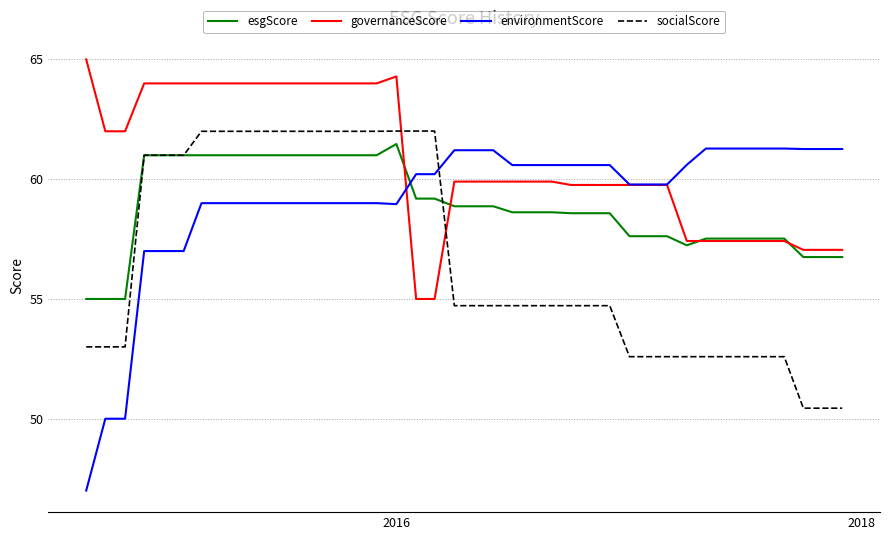

Which series has the widest spread of values?

environmentScore